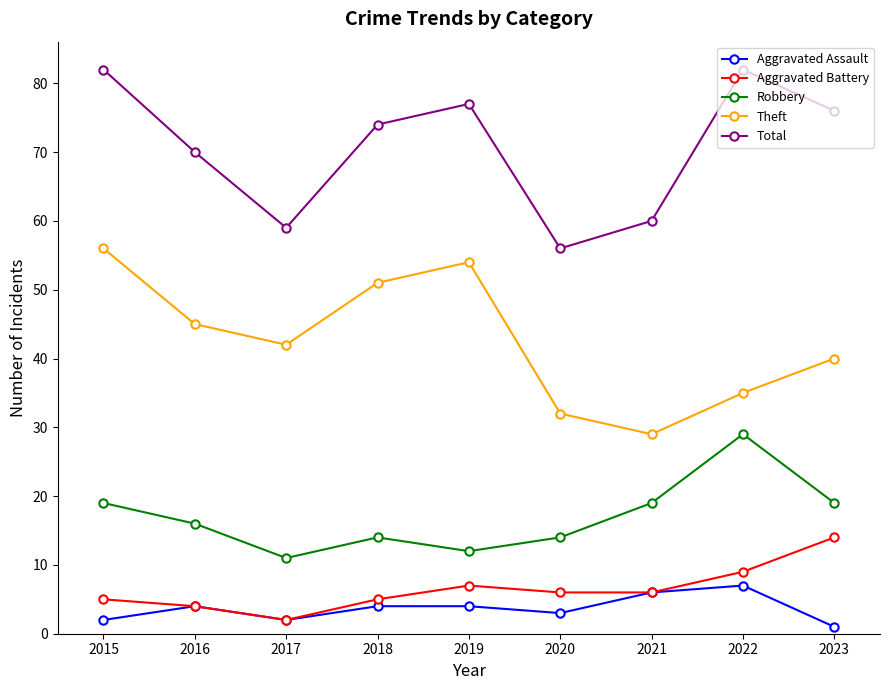

Reading left to right, list all the values displayed in this chart.

Aggravated Assault: 2	4	2	4	4	3	6	7	1
Aggravated Battery: 5	4	2	5	7	6	6	9	14
Robbery: 19	16	11	14	12	14	19	29	19
Theft: 56	45	42	51	54	32	29	35	40
Total: 82	70	59	74	77	56	60	82	76